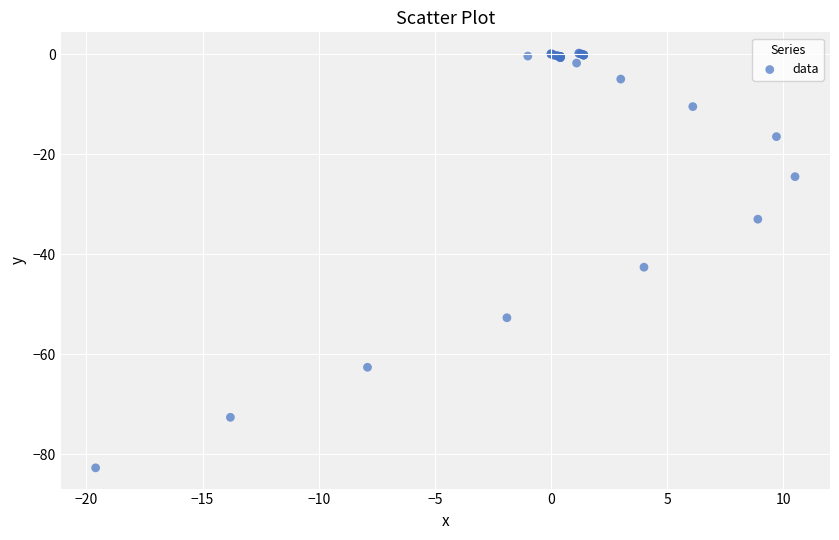

What Y value in the scatter plot is closest to -41?

-42.6